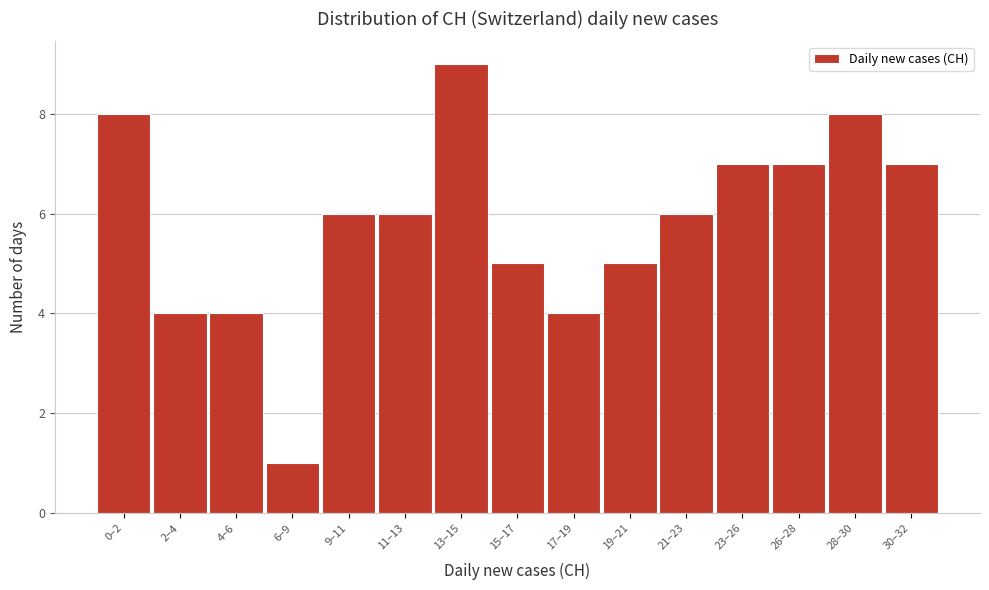

Reading left to right, list all the values displayed in this chart.

8	4	4	1	6	6	9	5	4	5	6	7	7	8	7